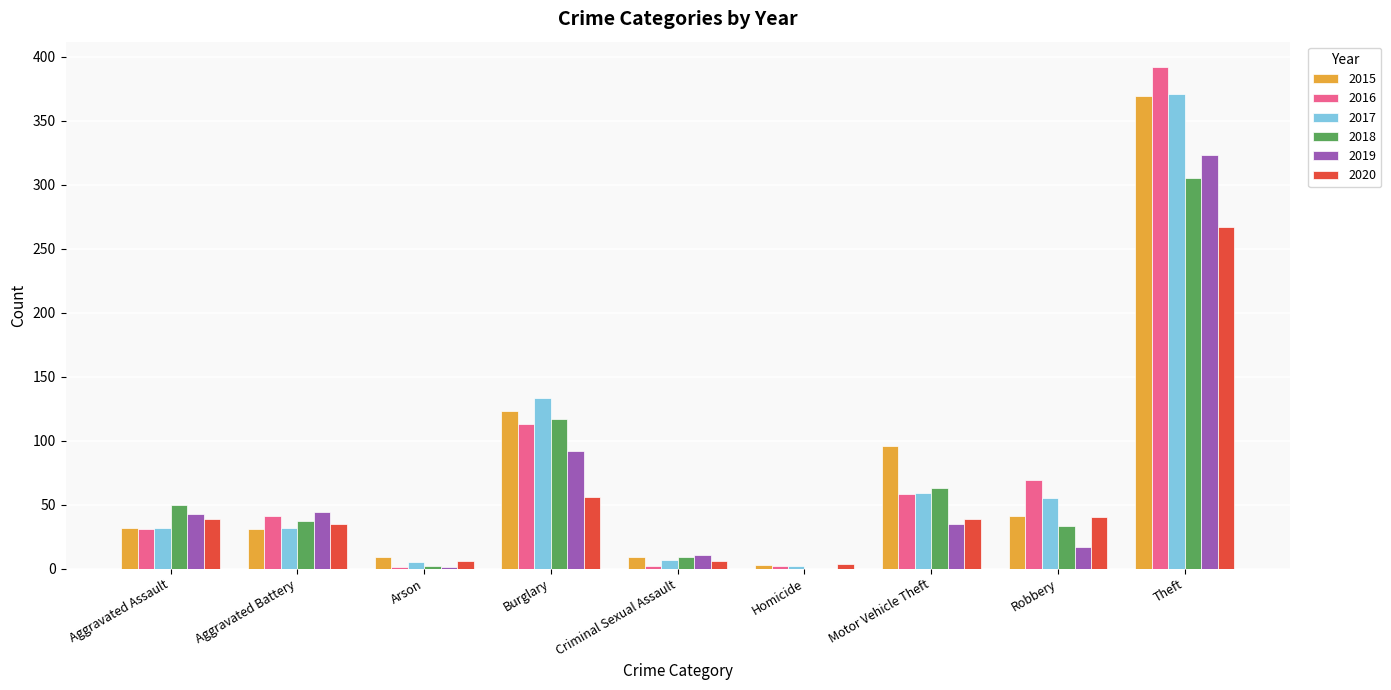

Is it true that 2018 equals 33 at Robbery?

True